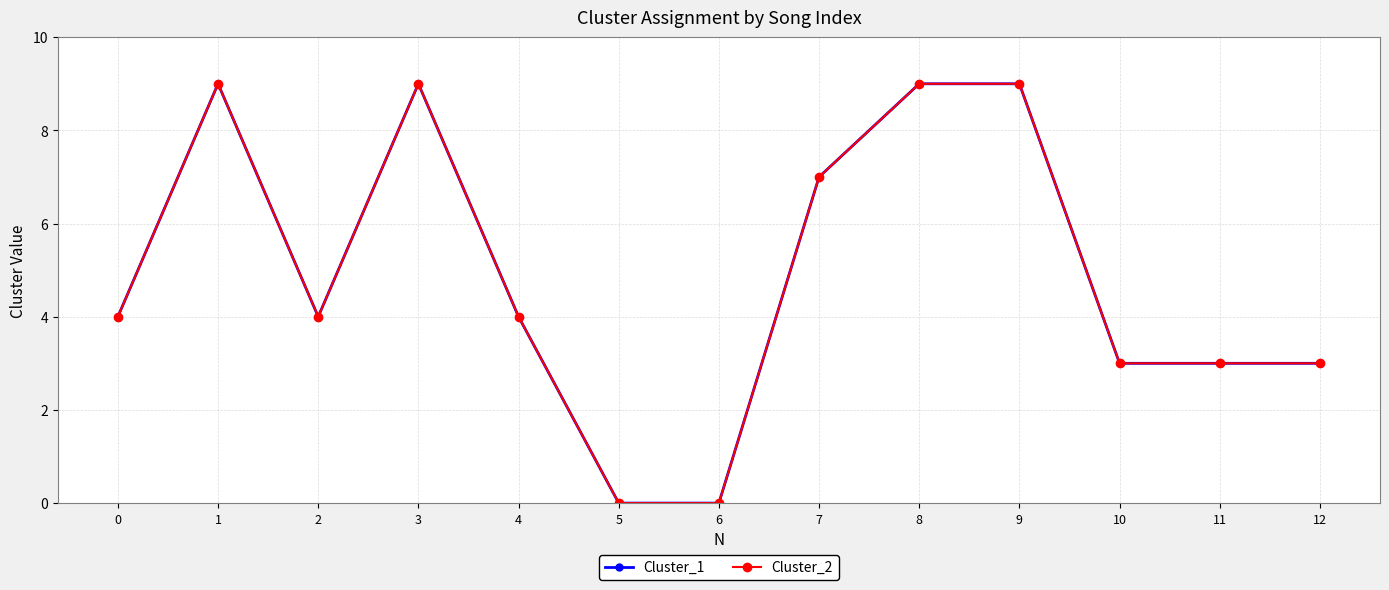

Is this an area chart (filled region under the line)?

No